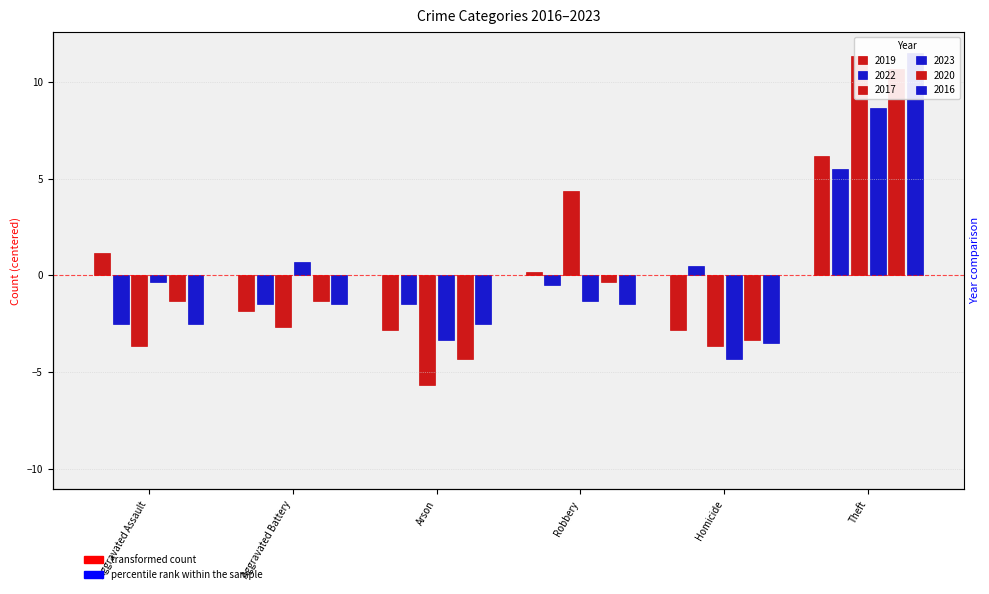

Reading left to right, list all the values displayed in this chart.

2019: 1.2	-1.8	-2.8	0.2	-2.8	6.2
2022: -2.5	-1.5	-1.5	-0.5	0.5	5.5
2017: -3.7	-2.7	-5.7	4.3	-3.7	11.3
2023: -0.3	0.7	-3.3	-1.3	-4.3	8.7
2020: -1.3	-1.3	-4.3	-0.3	-3.3	10.7
2016: -2.5	-1.5	-2.5	-1.5	-3.5	11.5